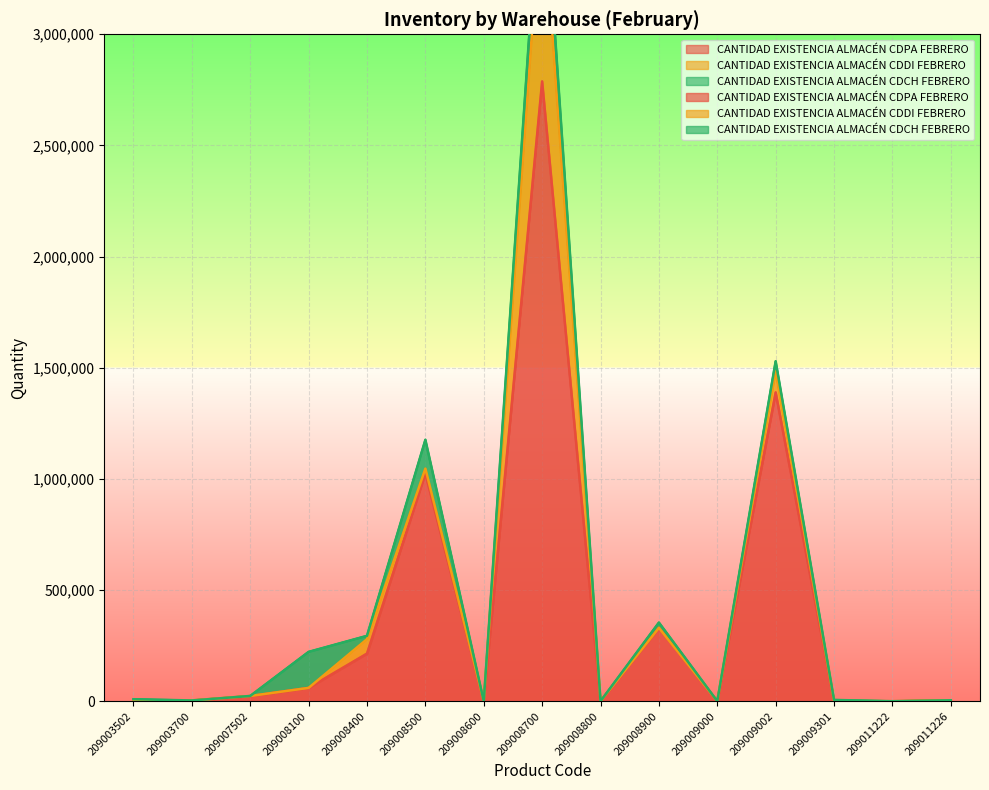

At which category does CANTIDAD EXISTENCIA ALMACÉN CDPA FEBRERO reach its first local valley?

209008600